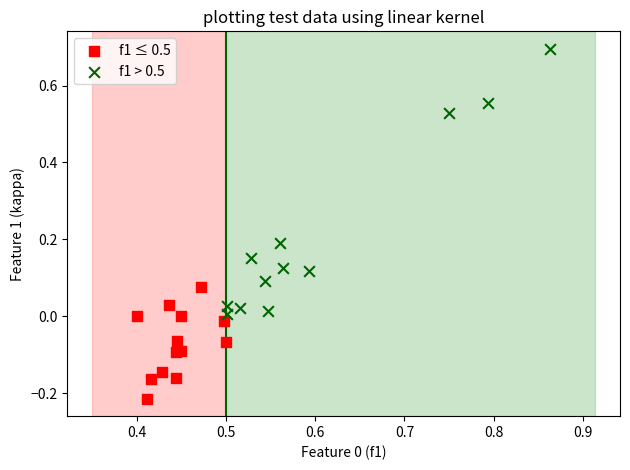

Which series contains the highest Y value?

f1 > 0.5